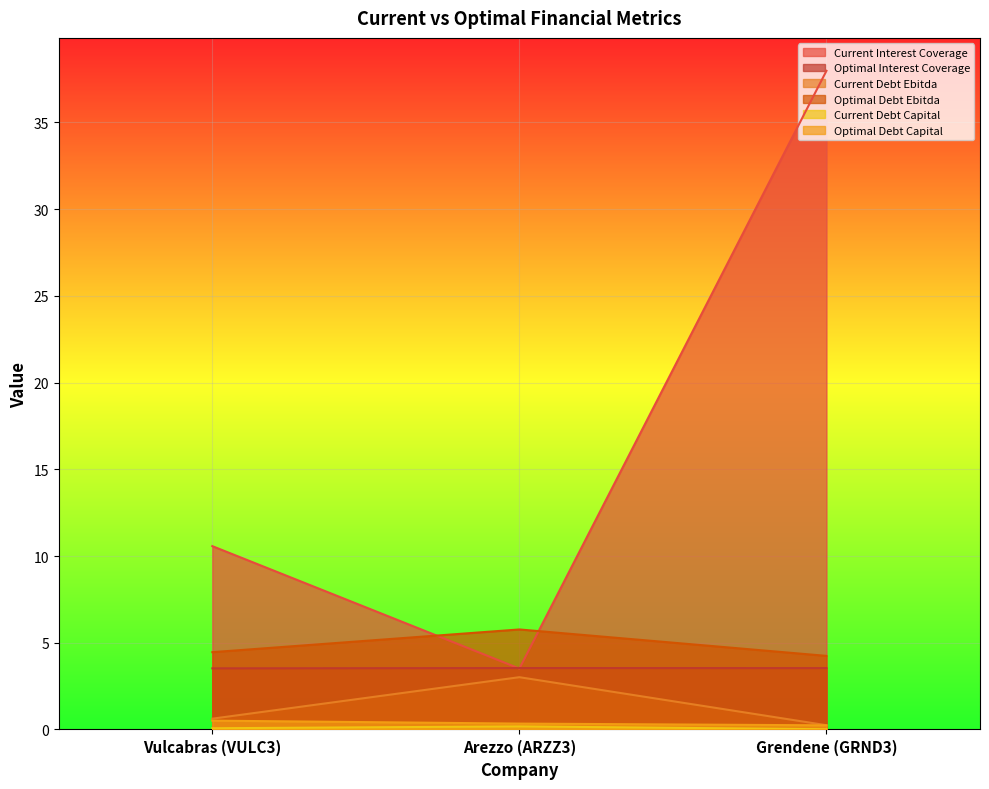

The current_interest_coverage series shows 14.9 at Grendene (GRND3). True or false?

False